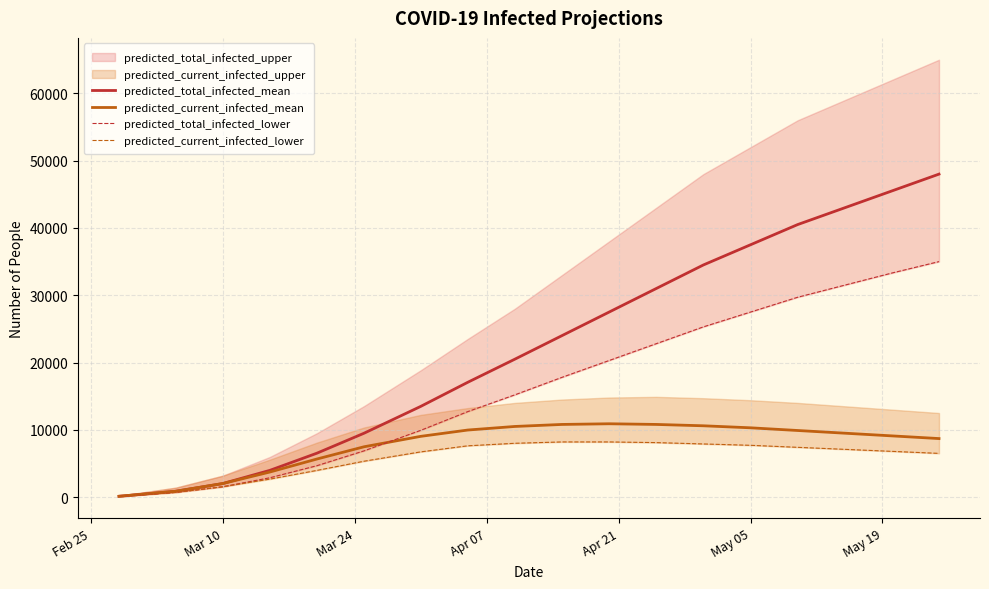

What is the highest value of the predicted_current_infected_mean series?

10900